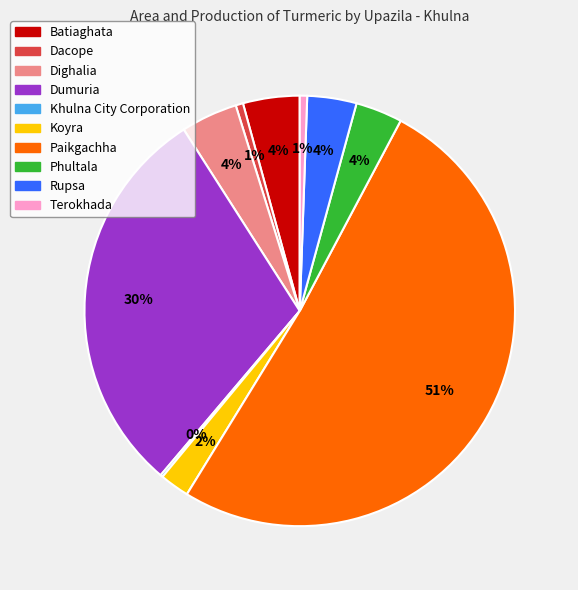

Which category has the biggest portion of the pie?

Paikgachha